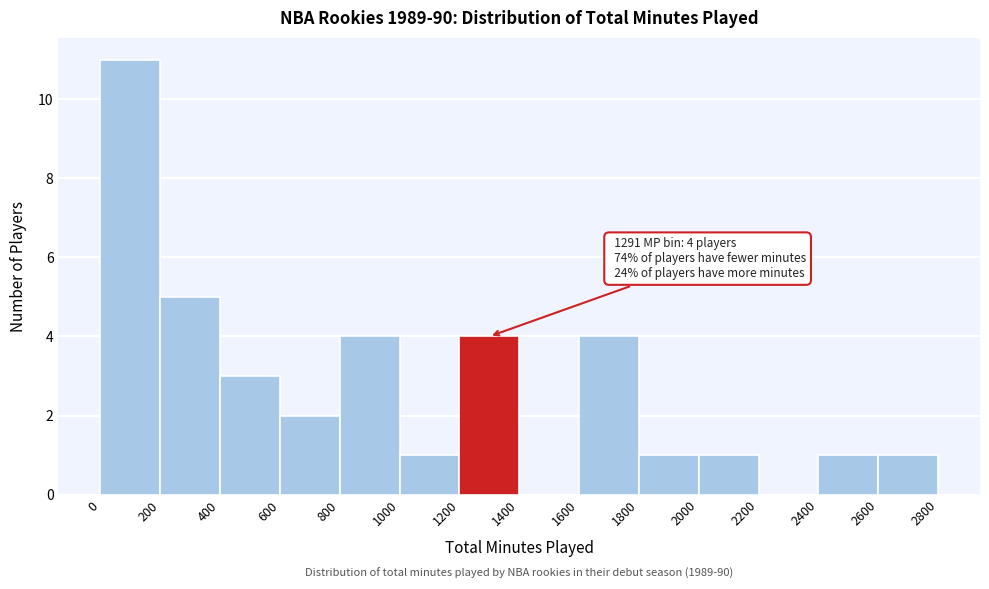

Over which range of the x-axis is the bar tallest?

0 to 200